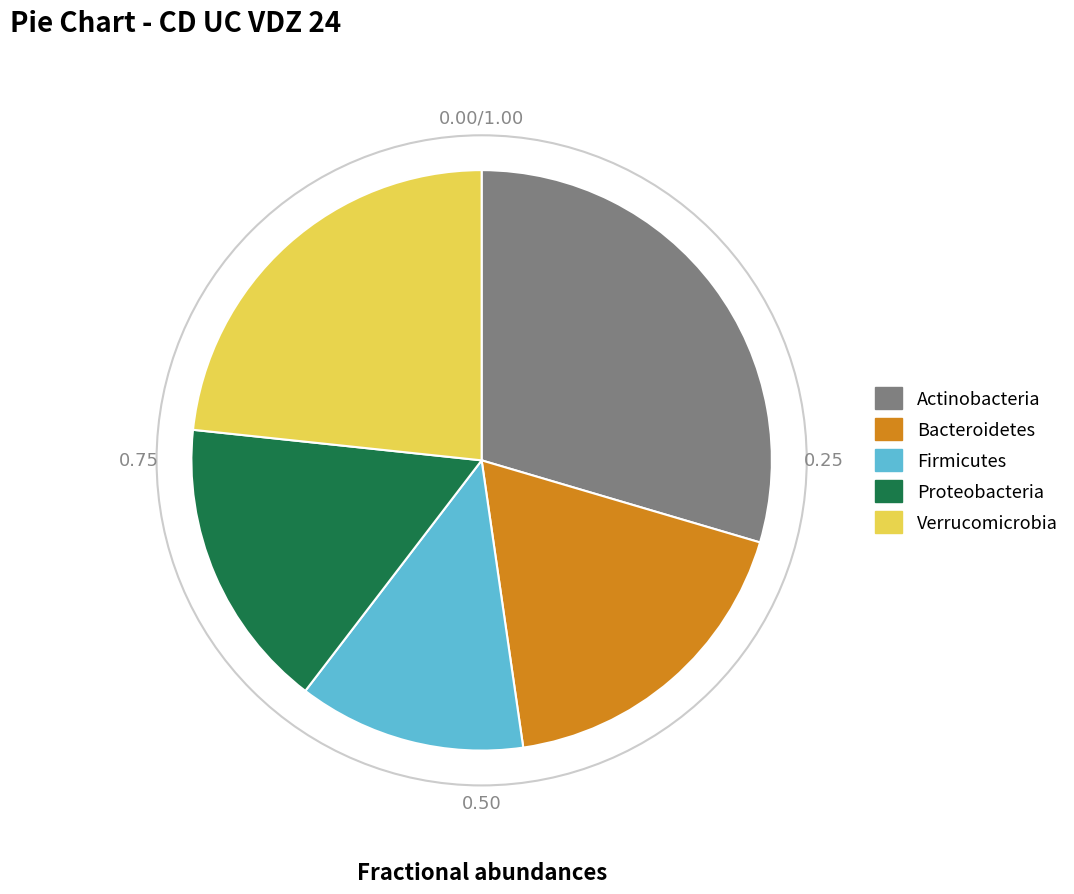

Does Bacteroidetes account for over 50% of the chart?

No